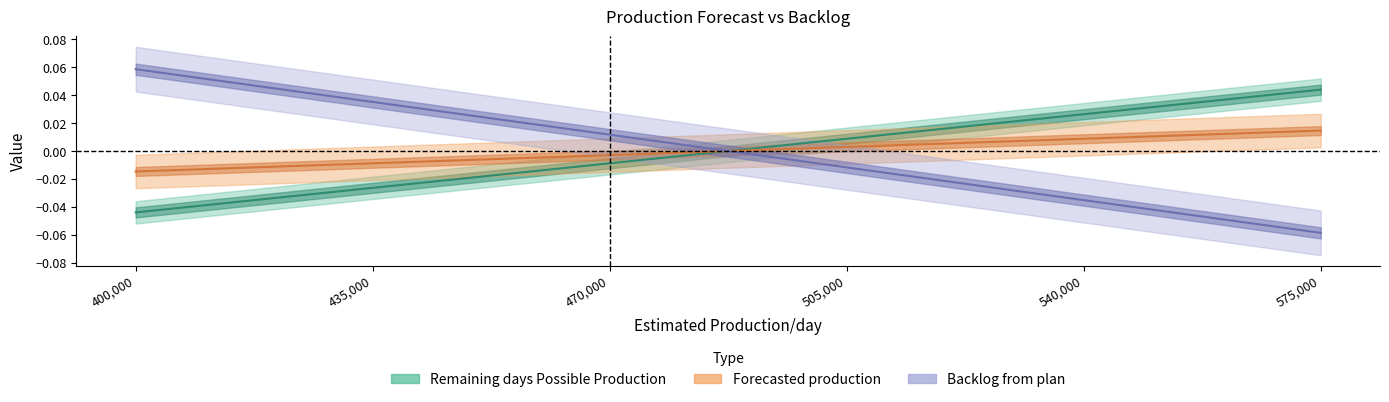

What are all the series names shown in the legend?

Remaining days Possible Production, Forecasted production, Backlog from plan